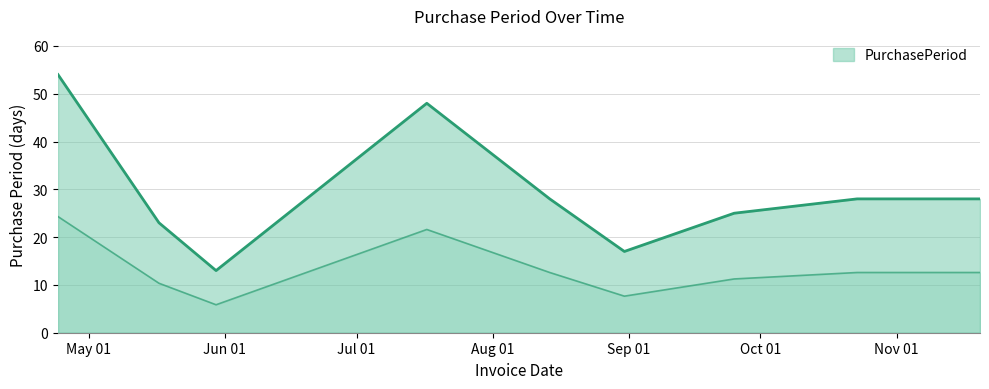

What is the value of the 3rd point from the left?

13